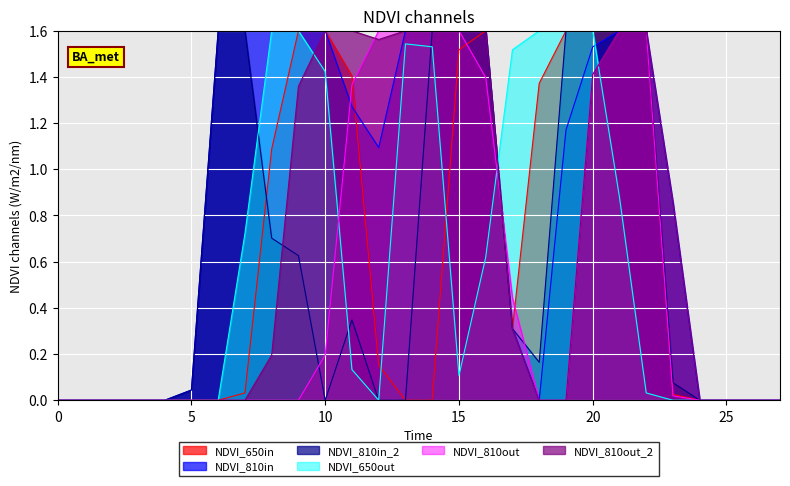

Which series has the largest total across all categories?

NDVI_810in